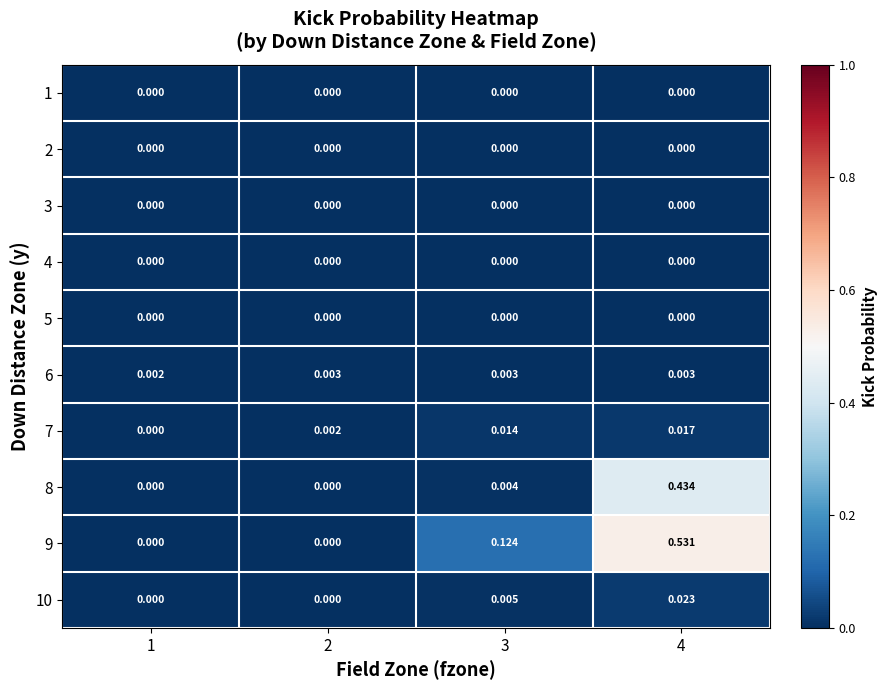

Which series has the widest spread of values?

9